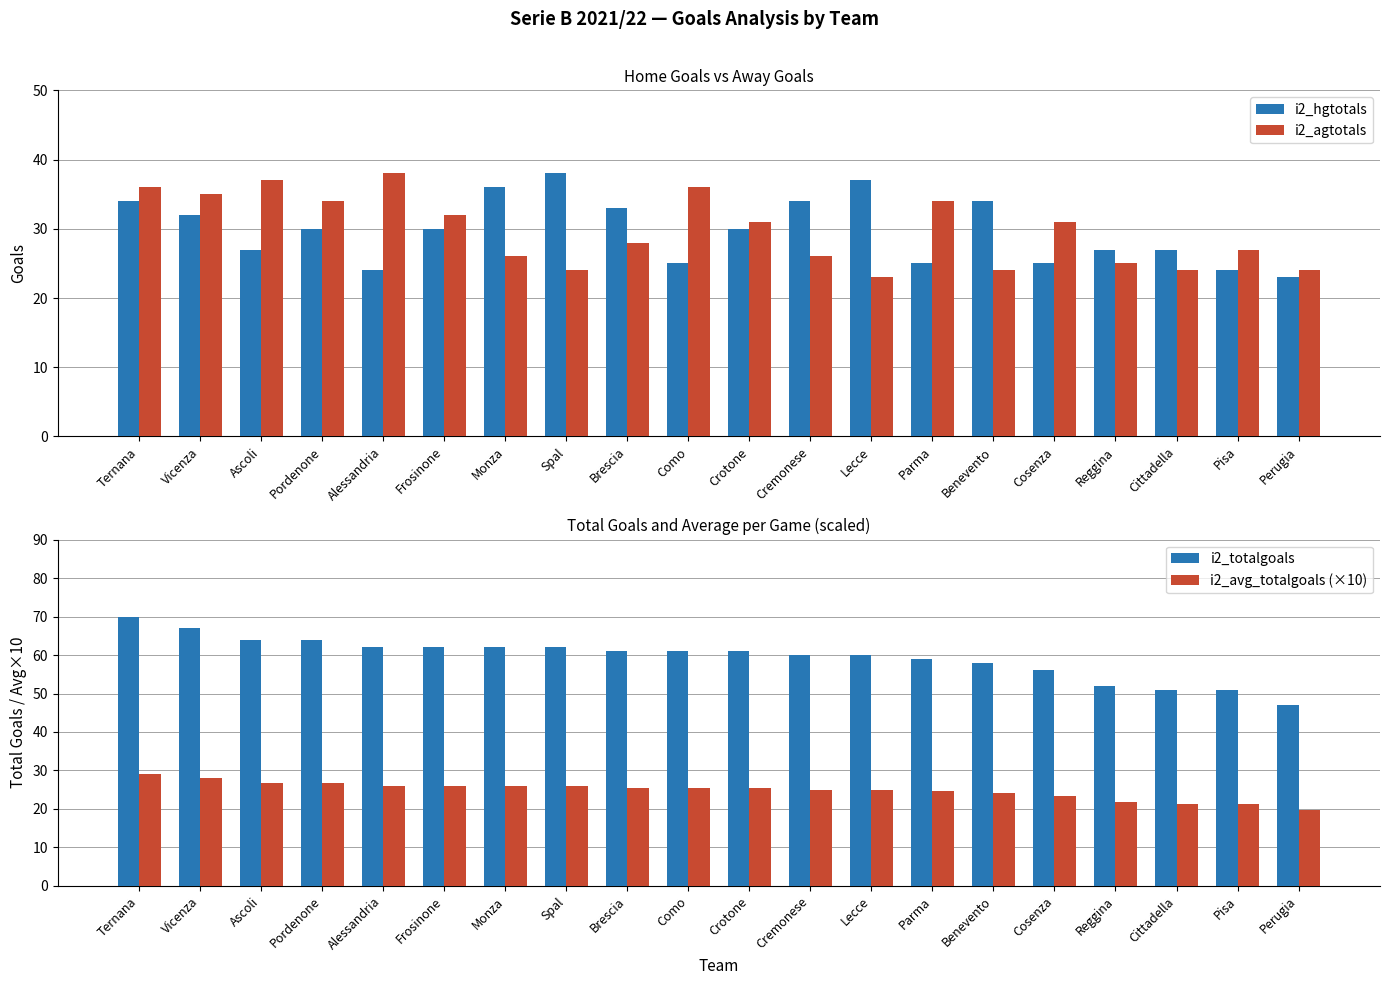

How many series are shown in this chart?

4